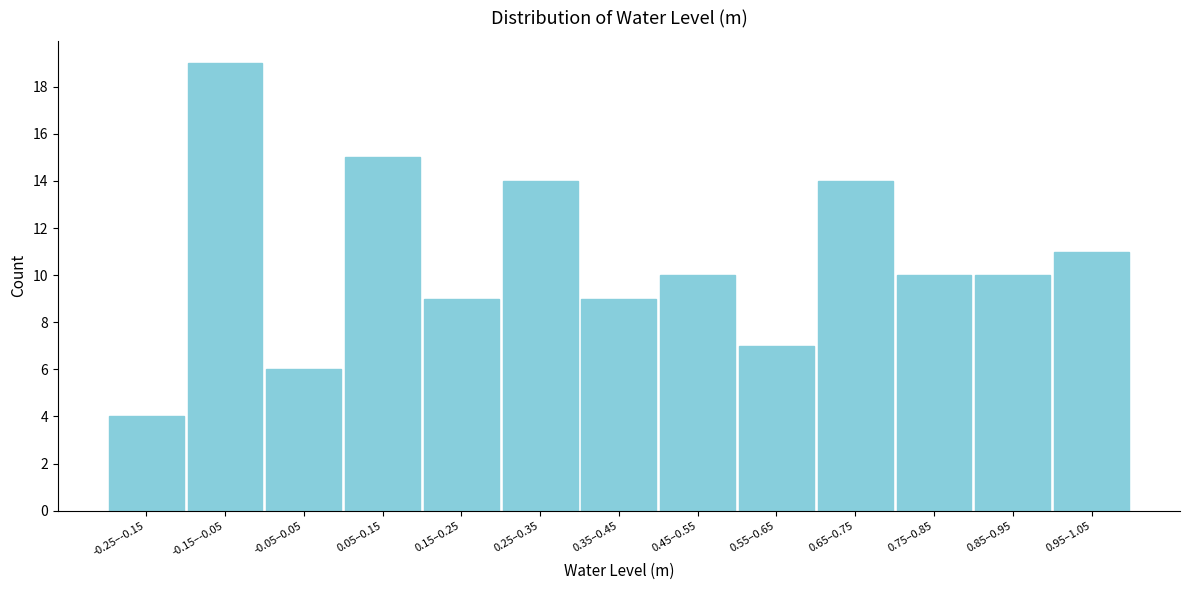

Reading left to right, transcribe all the data shown in this chart.

-0.25–-0.15=4	-0.15–-0.05=19	-0.05–0.05=6	0.05–0.15=15	0.15–0.25=9	0.25–0.35=14	0.35–0.45=9	0.45–0.55=10	0.55–0.65=7	0.65–0.75=14	0.75–0.85=10	0.85–0.95=10	0.95–1.05=11